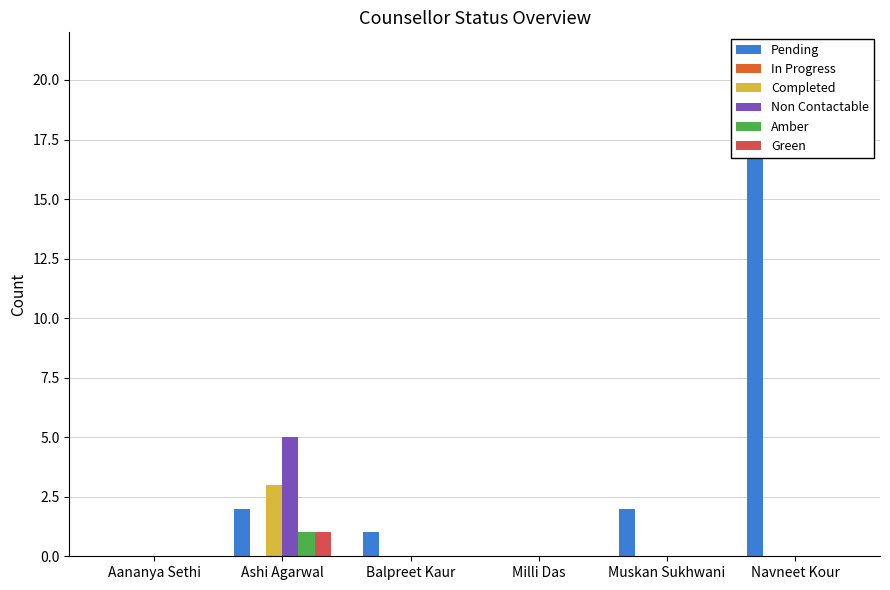

What is the difference between the highest and lowest values at Balpreet Kaur?

1